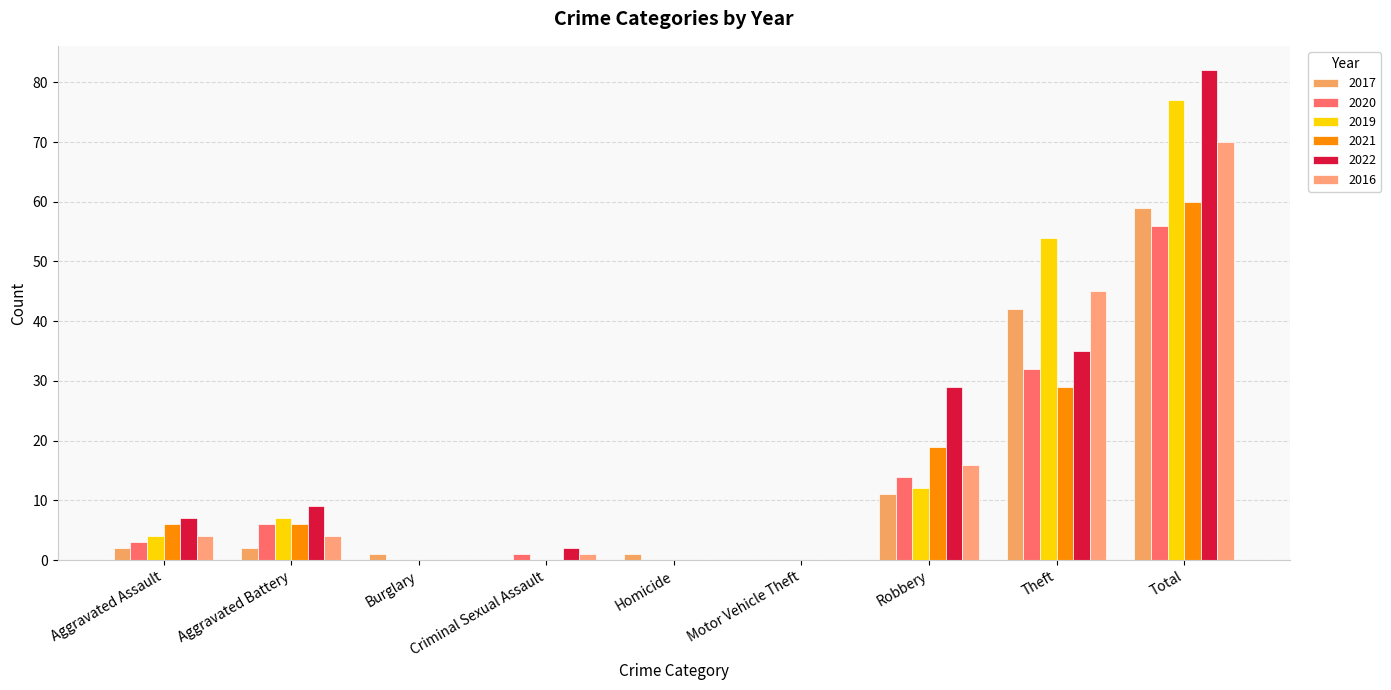

The value of 2021 at Motor Vehicle Theft is 0. True or false?

True